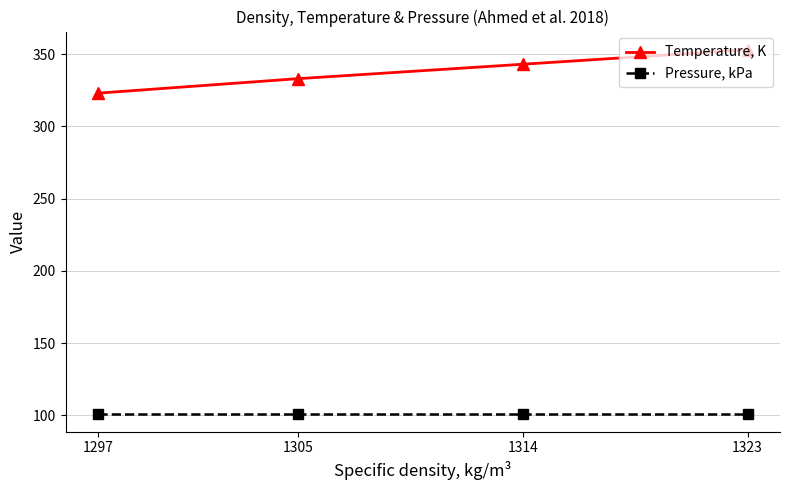

True or false: Pressure, kPa and Temperature, K cross at least once.

False